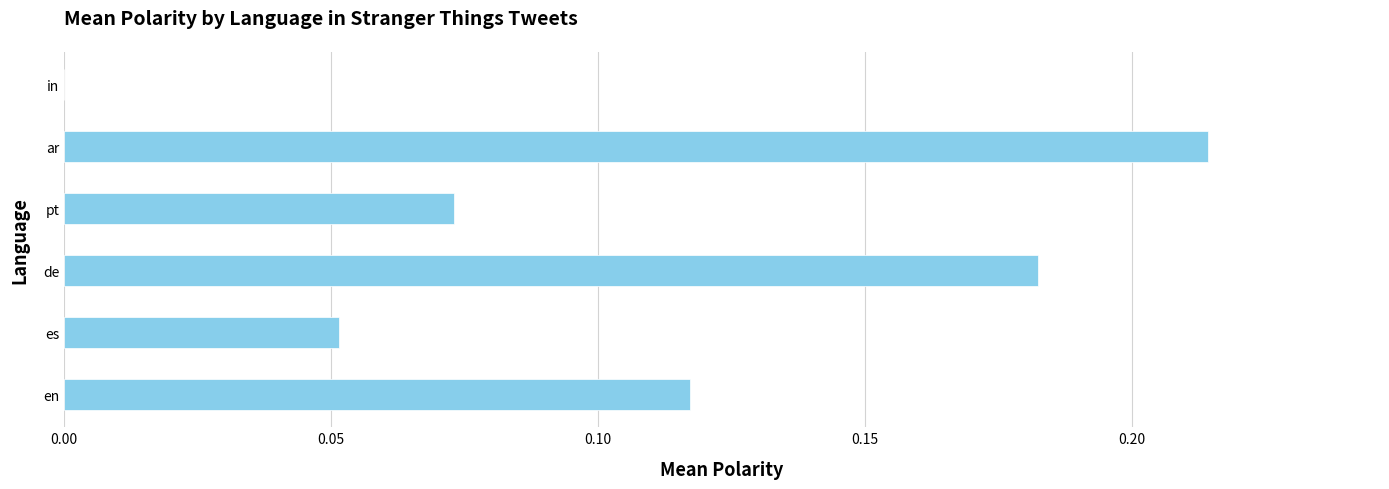

At which category does the chart reach its peak across all series?

ar